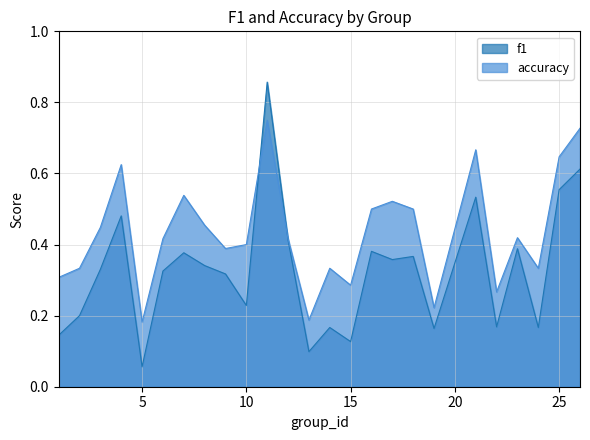

Is it true that accuracy equals 0.3 at 2?

True